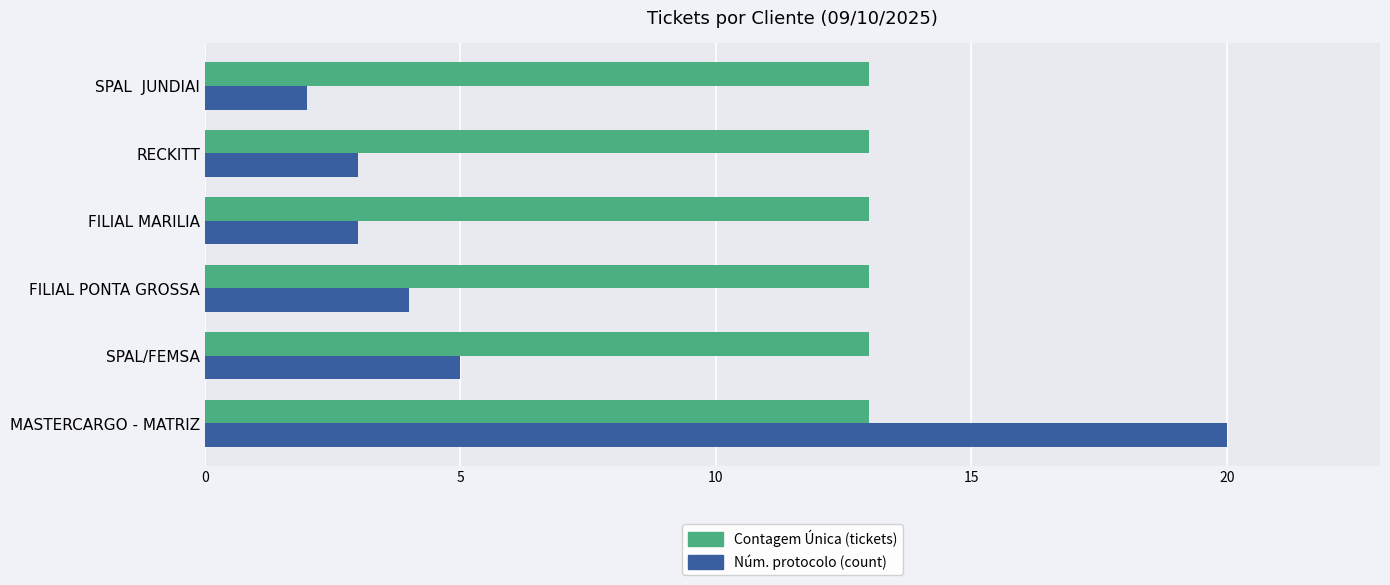

What is the difference between the second highest and second lowest values in the Núm. protocolo (count) series?

2